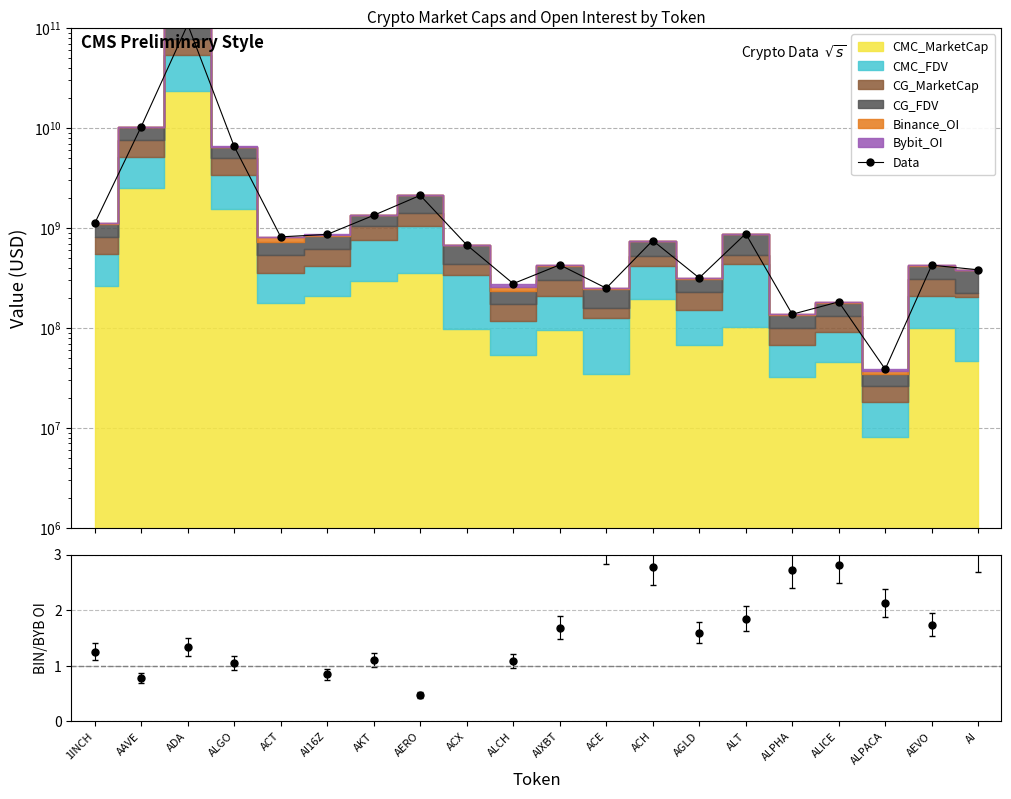

The chart shows a value of 473173311 at ALCH. True or false?

False